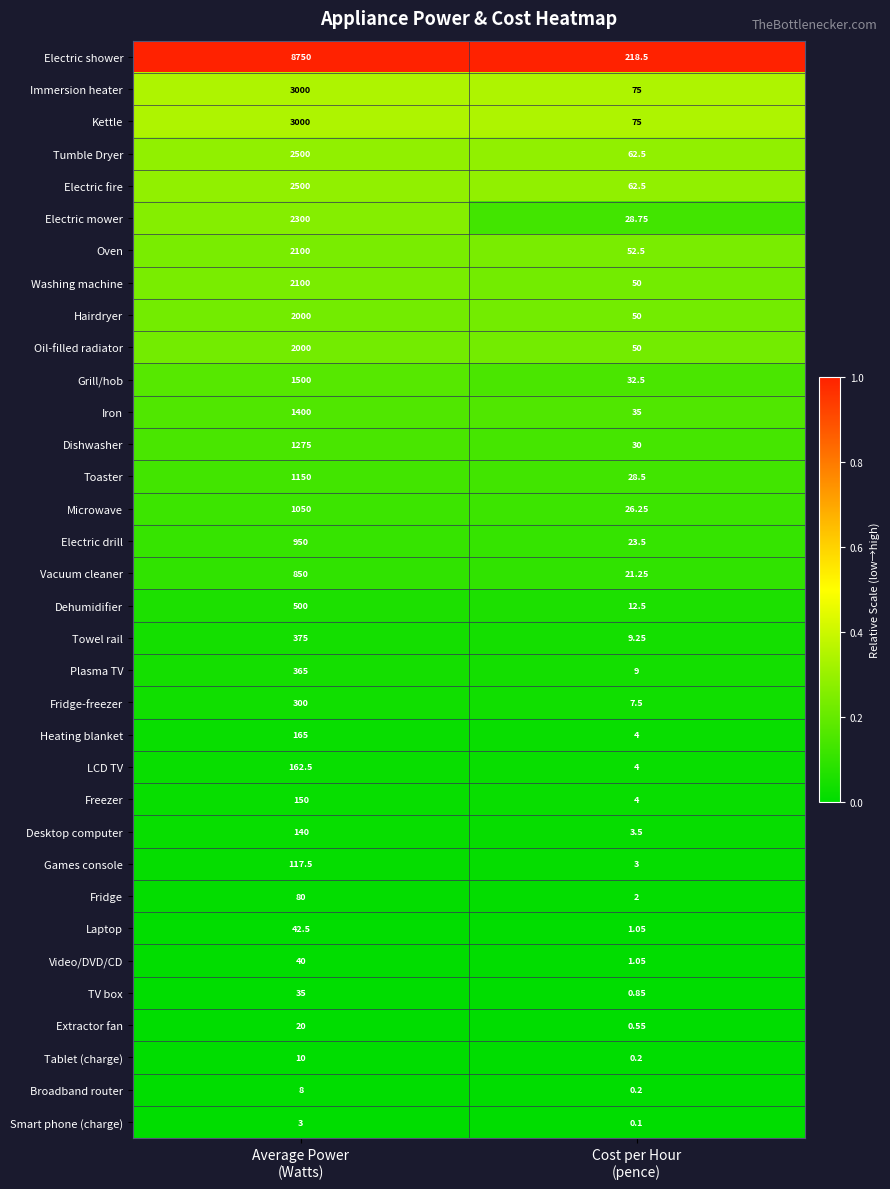

Between Average Power
(Watts) and Cost per Hour
(pence), which series saw the biggest shift?

Electric shower